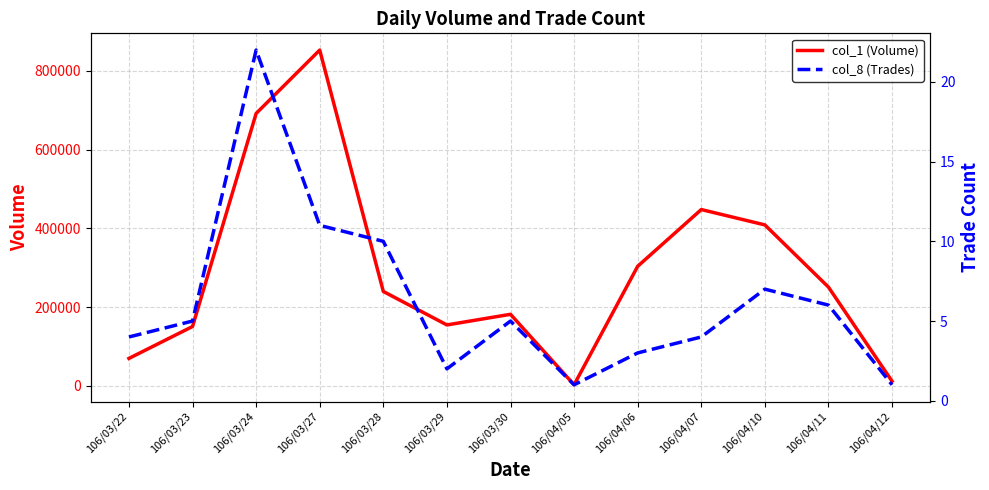

True or false: col_8 (Trades) and col_1 (Volume) cross at least once.

False